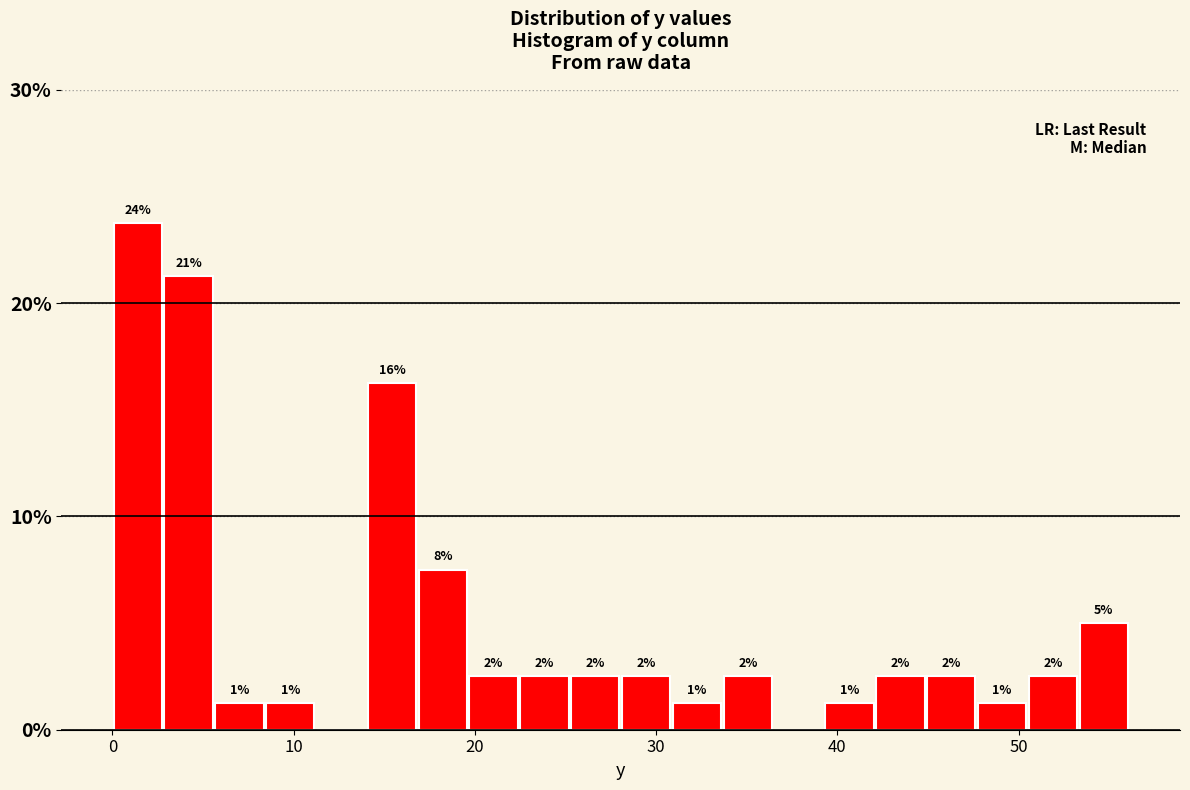

Read against the x-axis, roughly where is the centre of the tallest bar?

1